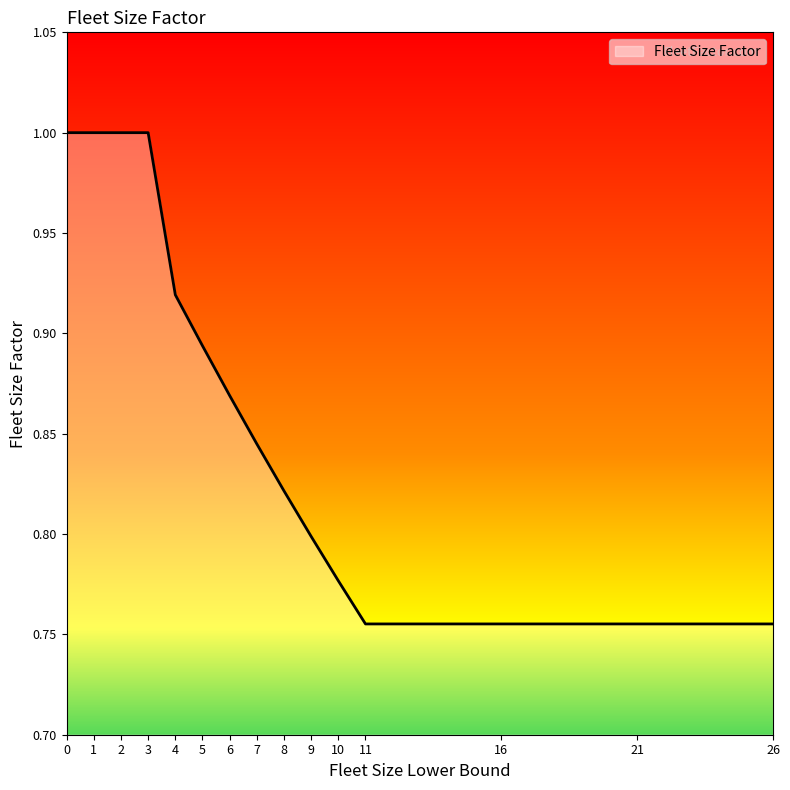

Is it true that the value at 7 is 0.8?

True